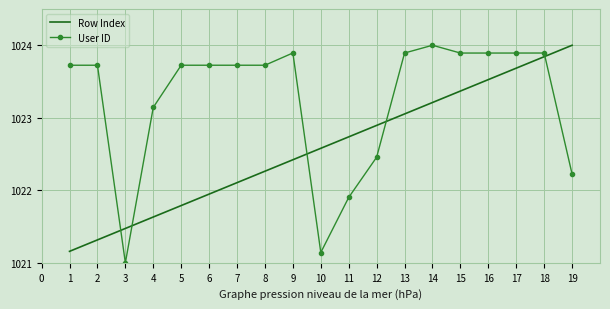

What value does the Row Index series have at 4?

1021.6